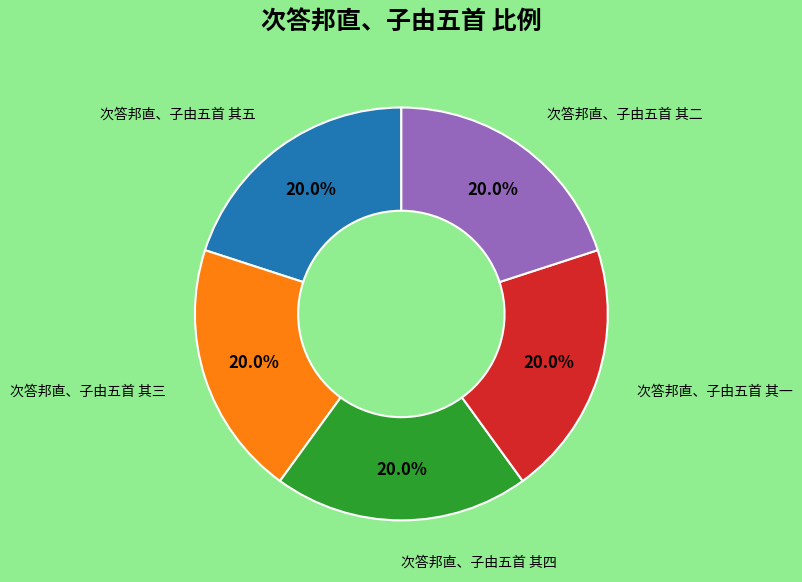

Is there any slice that represents more than half of the pie?

No